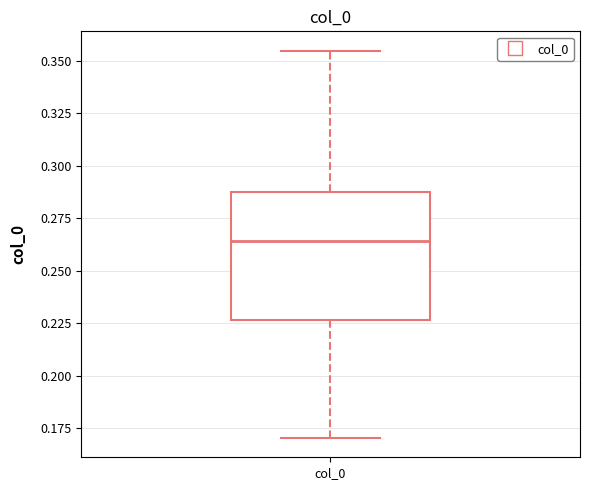

Transcribe this box plot: give where the median line is, the range the box spans, and where the two whiskers end, as read against the y-axis. The values are not printed on the chart, so give them approximately, as read against the axis.

median 0.265, box 0.225 to 0.285, whiskers 0.170 to 0.355